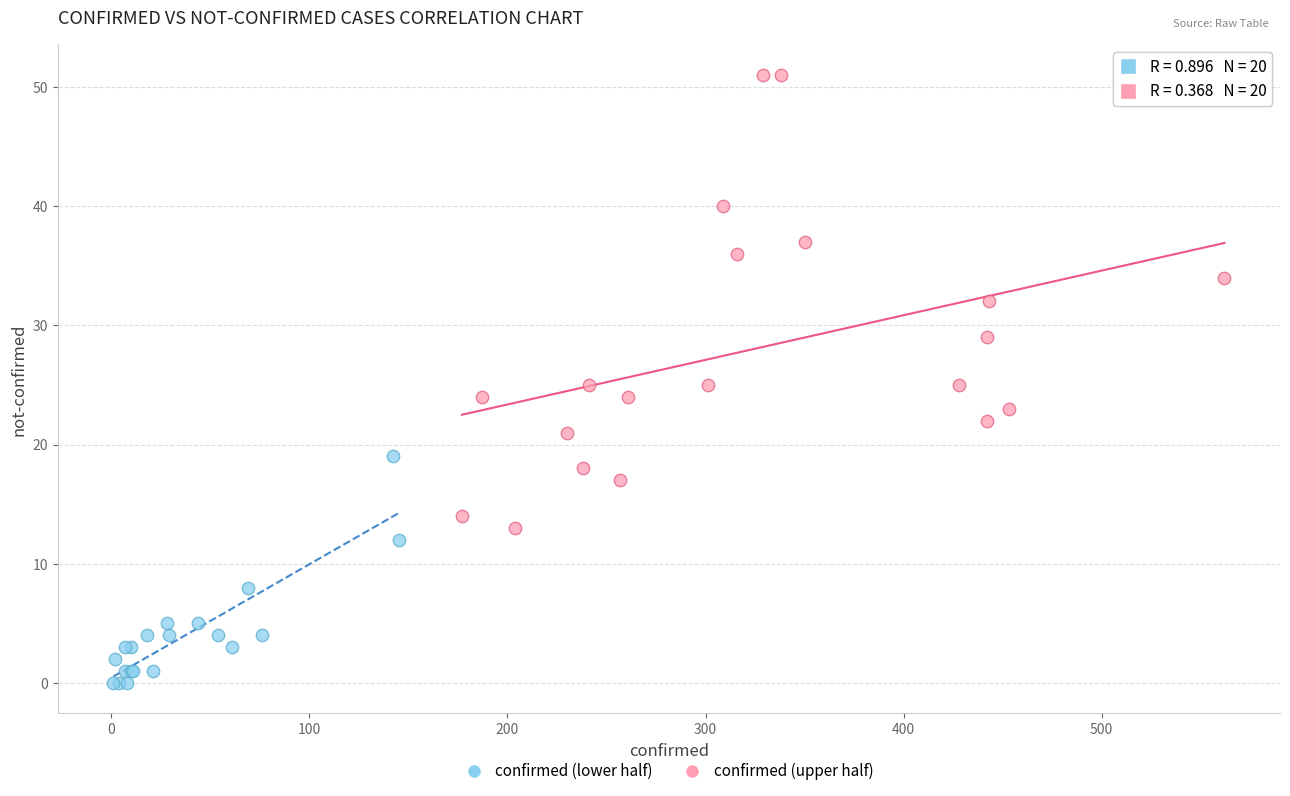

Which series contains the lowest Y value?

confirmed (lower half)